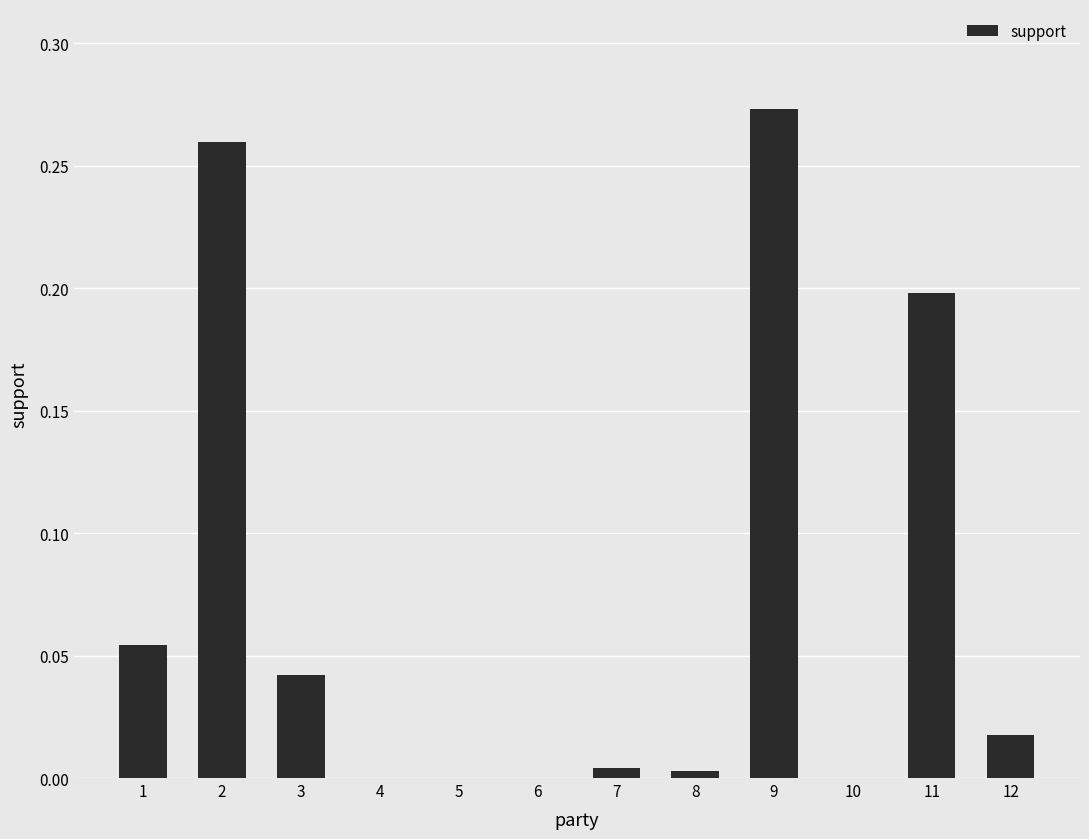

Which category has the highest value across all series?

9